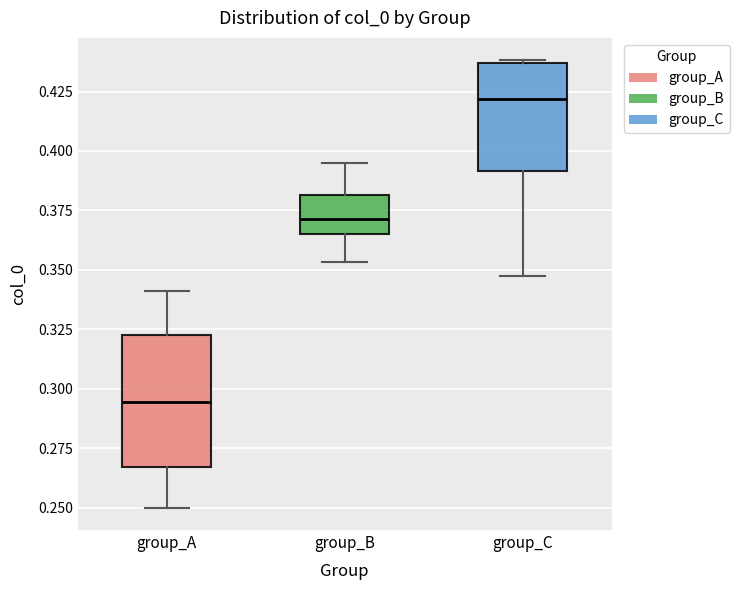

Which box's median line is the lowest?

group_A